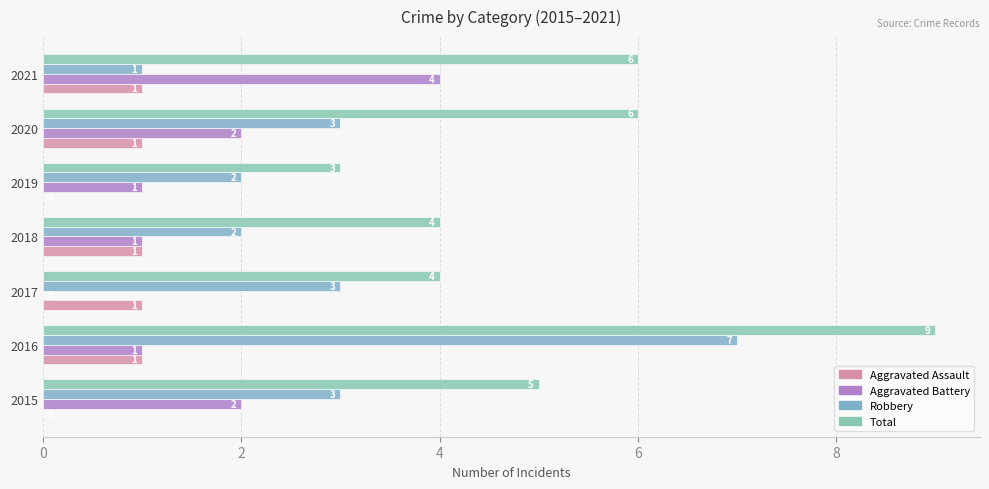

Count the Aggravated Battery values in the range 1 to 2.

5